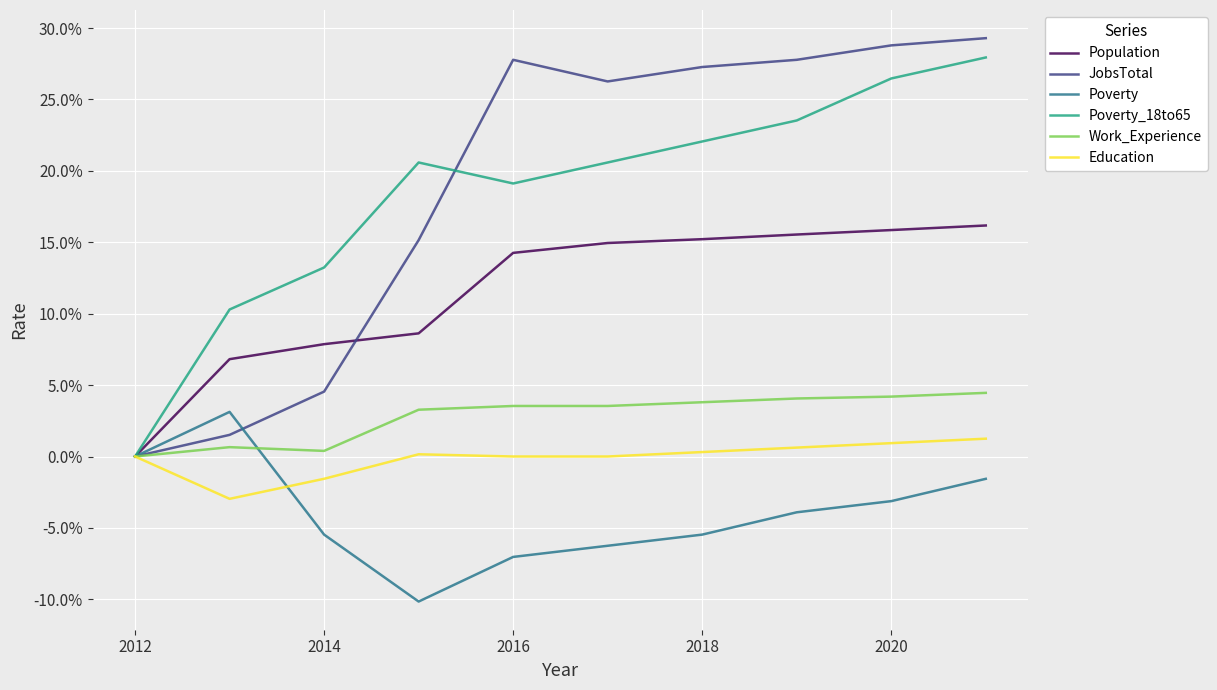

What are all the series names shown in the legend?

Population, JobsTotal, Poverty, Poverty_18to65, Work_Experience, Education